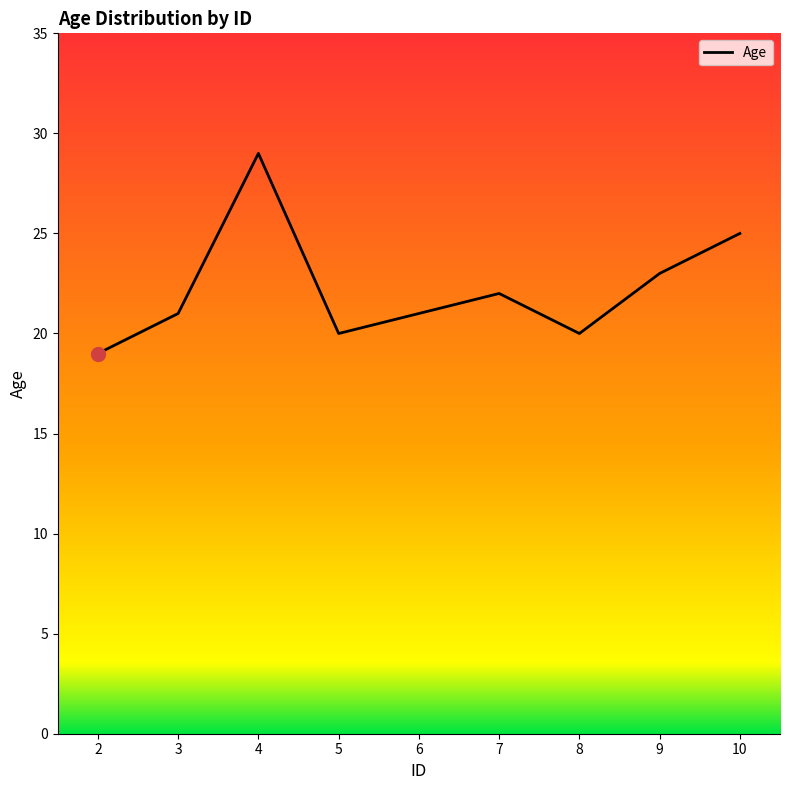

What is the approximate value at 2?

19